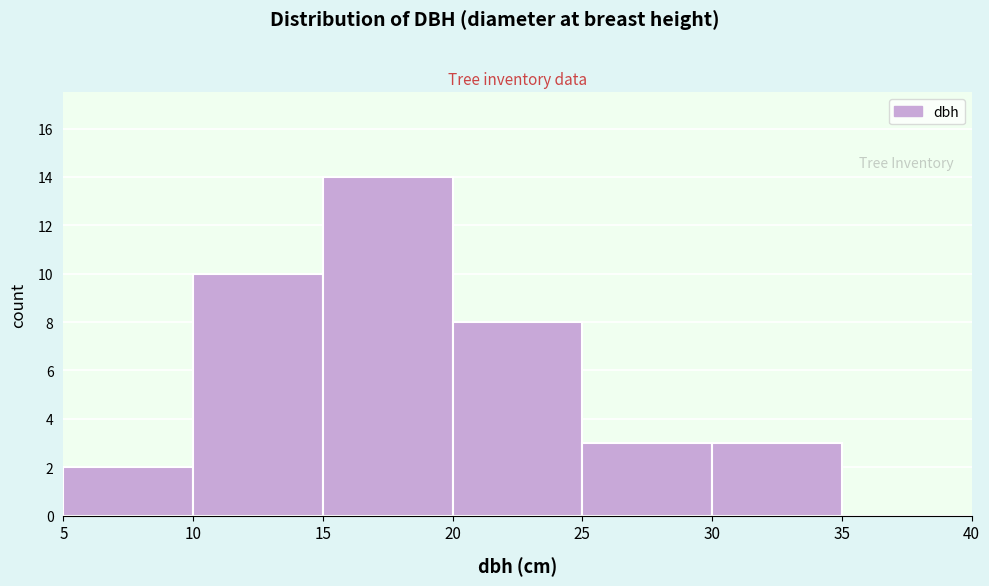

Which range on the x-axis has the tallest bar?

15 to 20